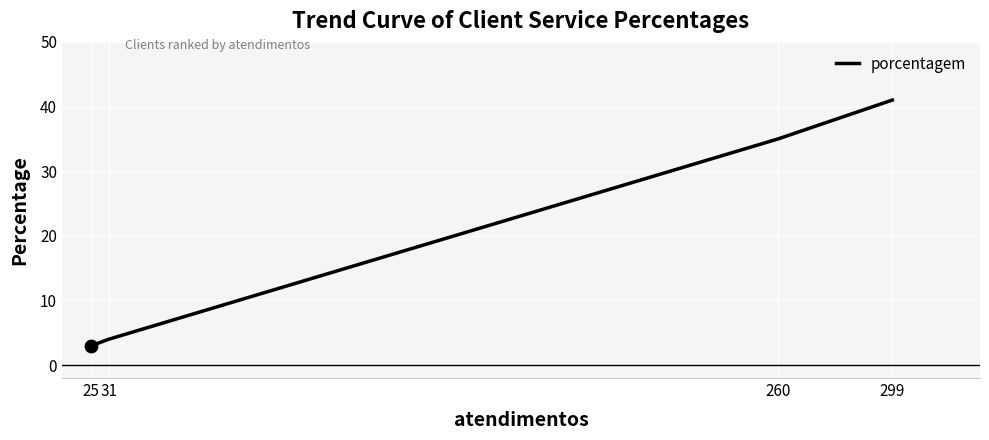

Between 31 and 299, which is larger?

299